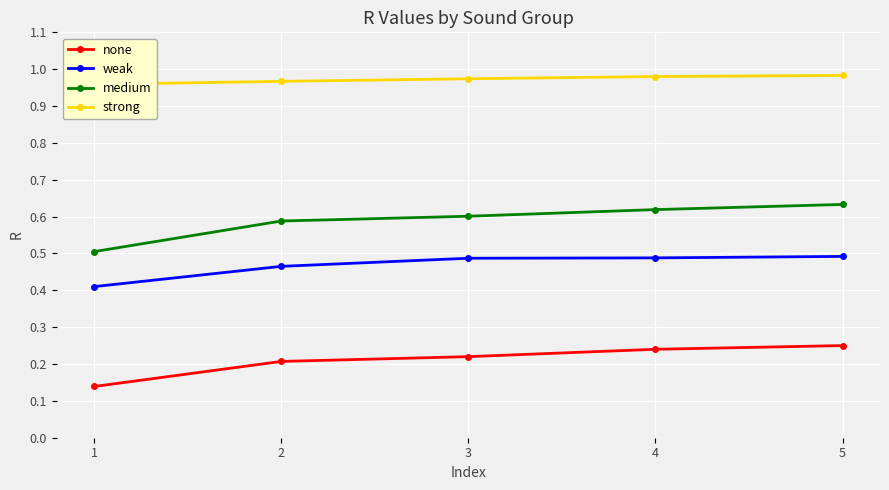

Count the number of categories in the chart.

5